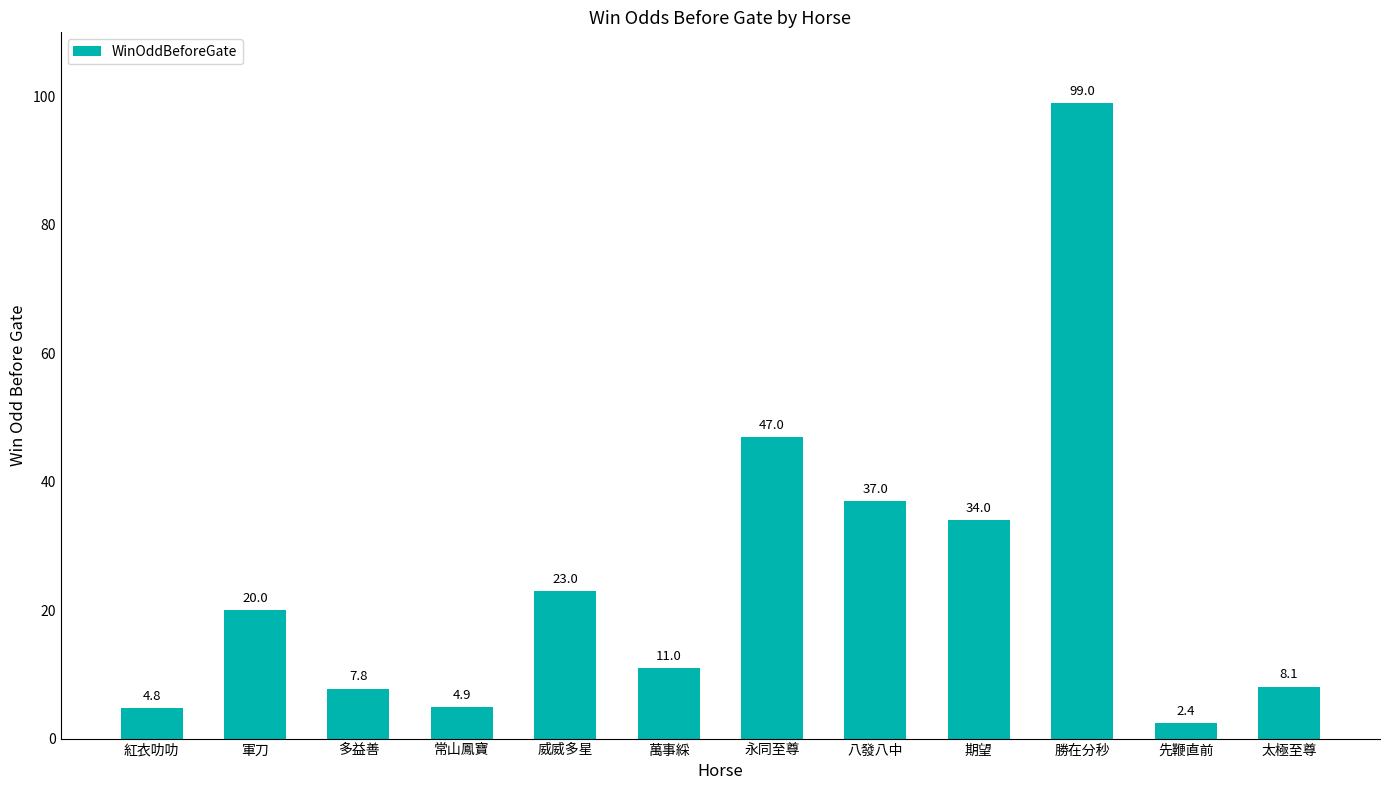

Reading right to left, extract all data points from this chart.

太極至尊=8.1	先鞭直前=2.4	勝在分秒=99.0	期望=34.0	八發八中=37.0	永同至尊=47.0	萬事綵=11.0	威威多星=23.0	常山鳳寶=4.9	多益善=7.8	軍刀=20.0	紅衣叻叻=4.8